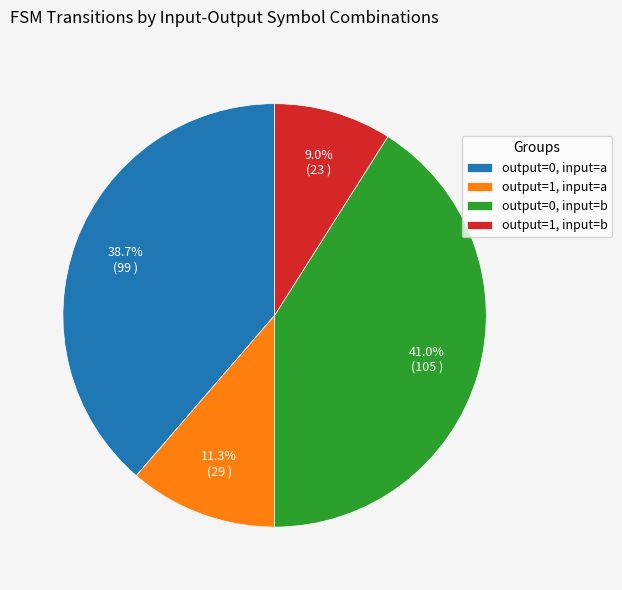

Does any single category account for the majority?

No